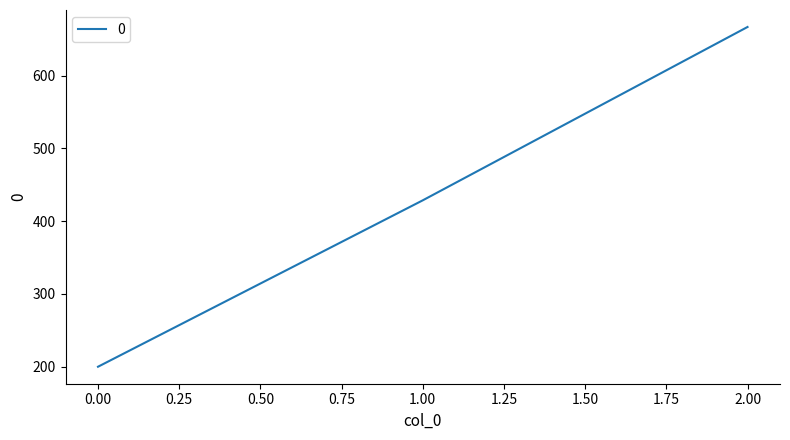

Count the number of values greater than 428.

2